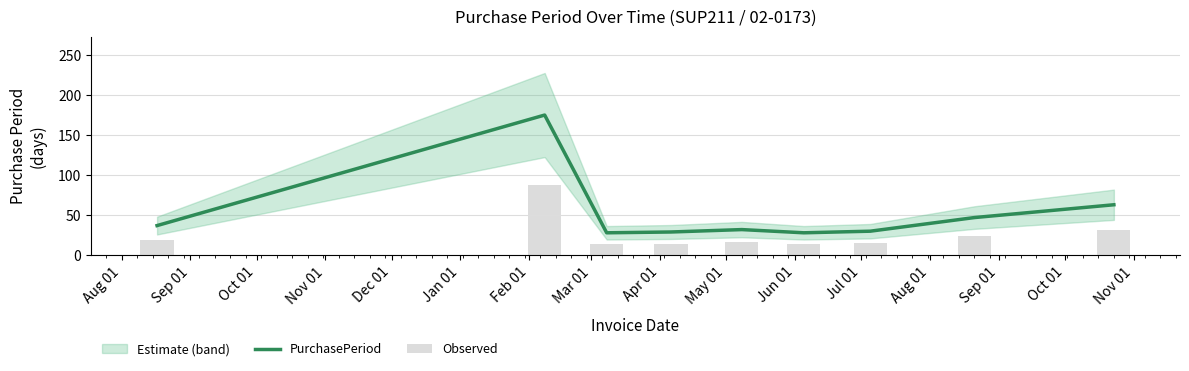

What is the maximum value for PurchasePeriod?

175